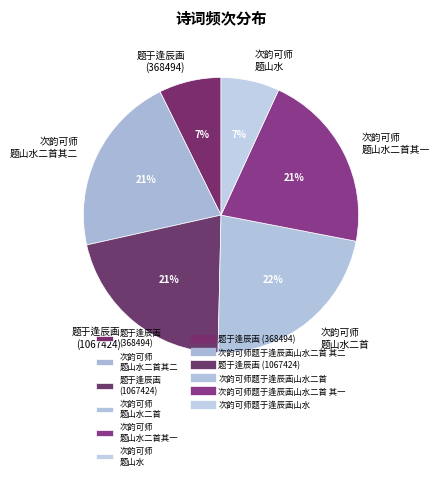

What is the largest slice in the pie chart?

次韵可师 题山水二首